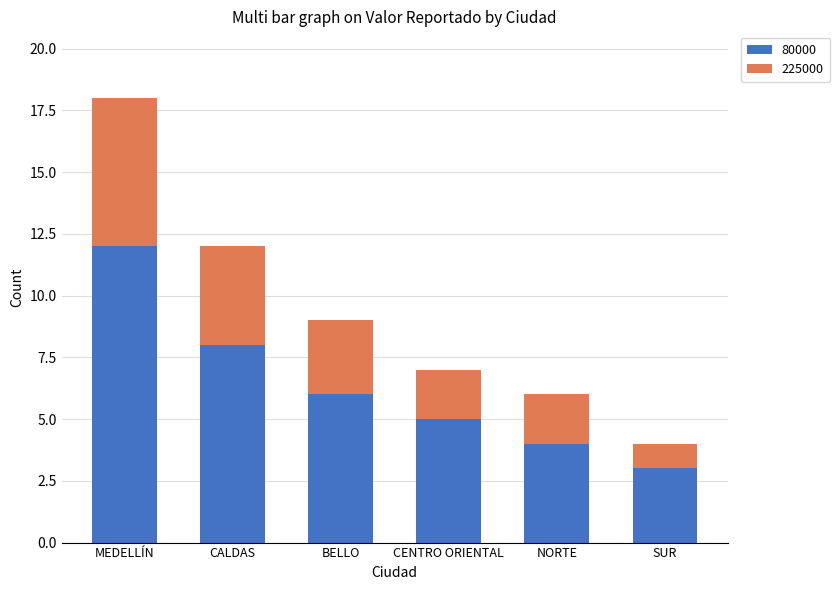

At which label does 80000 reach its minimum?

SUR